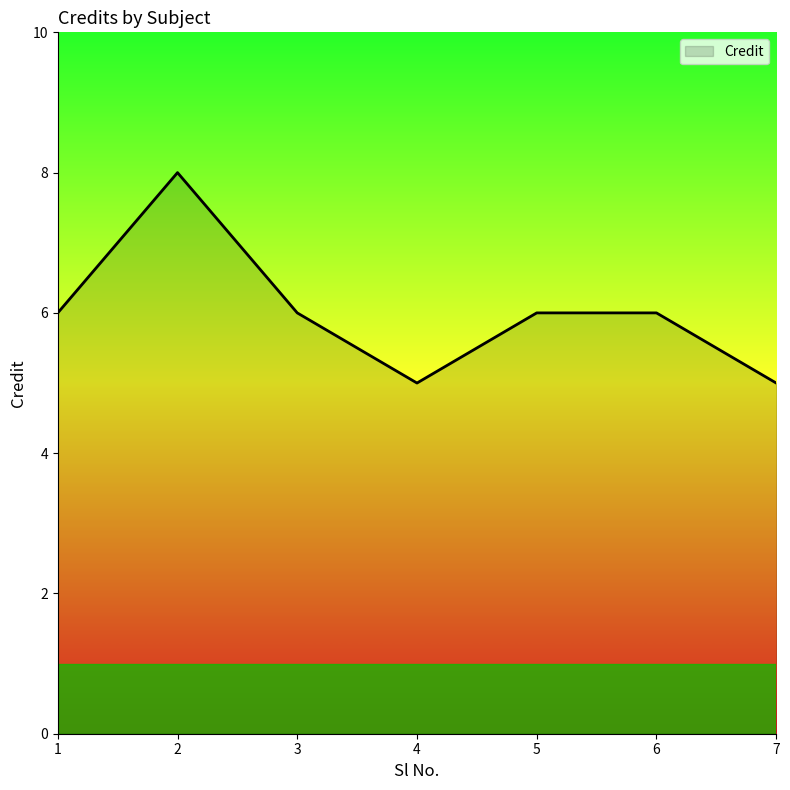

At which category does the data reach its first local valley?

4